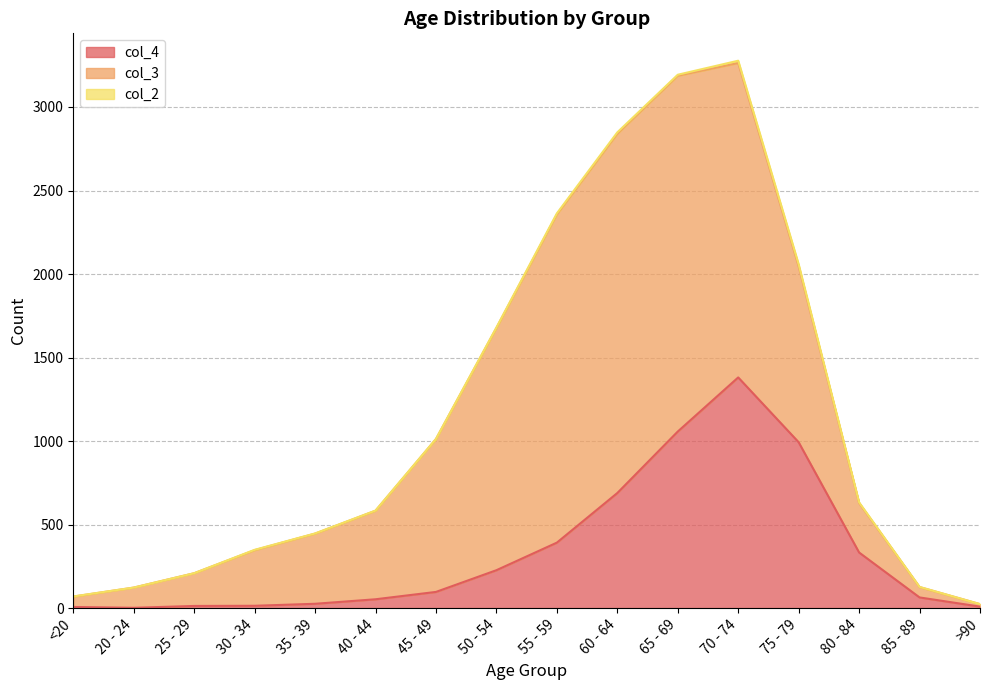

Where does the col_2 series first go above 2?

50 - 54